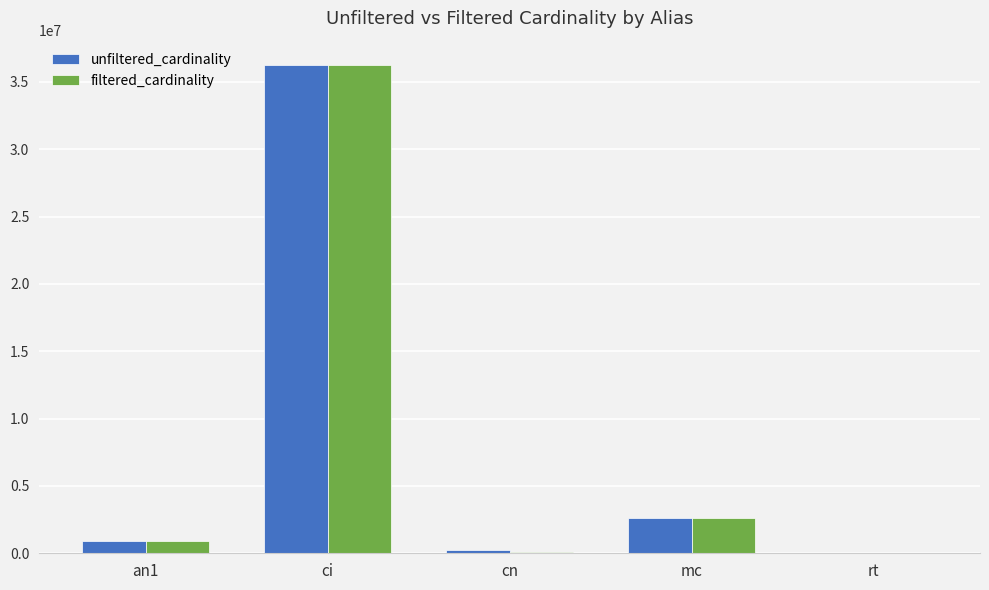

The unfiltered_cardinality series shows 901343 at an1. True or false?

True